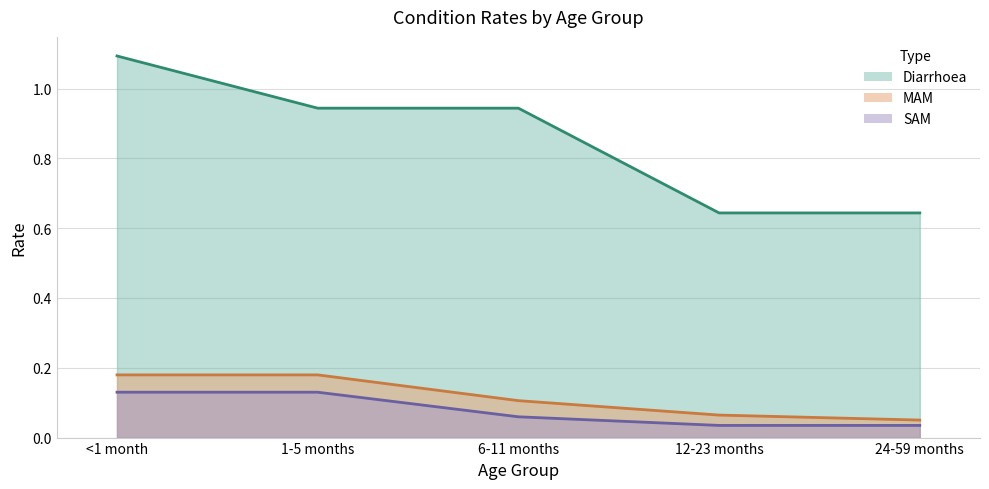

The value of SAM at 24-59 months is 0.0. True or false?

False